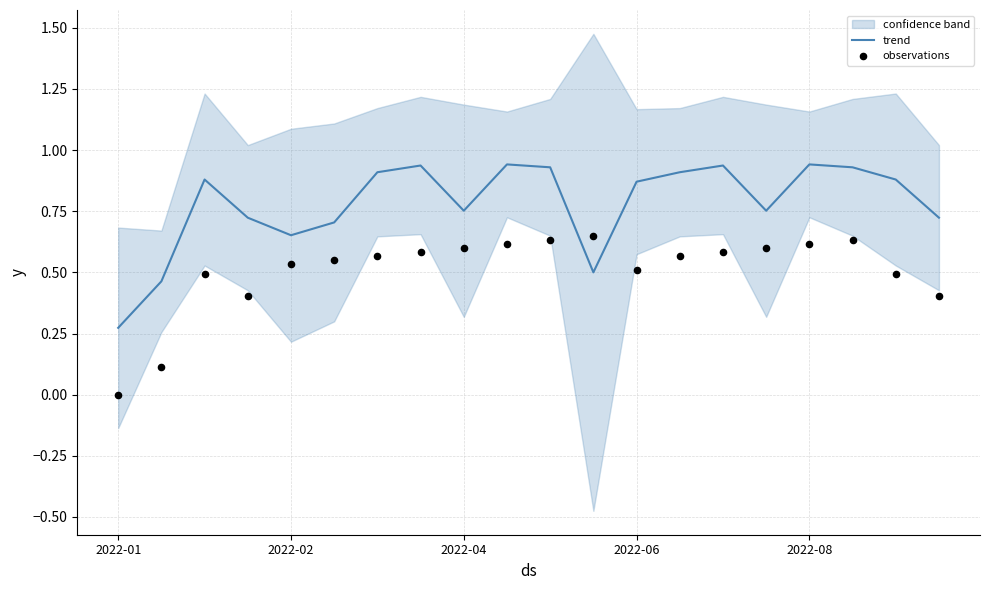

At which label is trend closest to 0?

2022-01